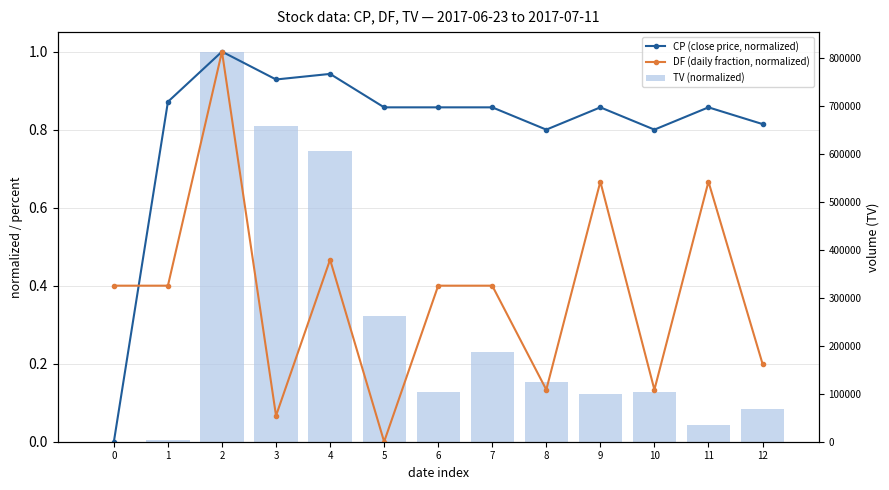

The value of CP (close price, normalized) at 3 is 0.9. True or false?

True